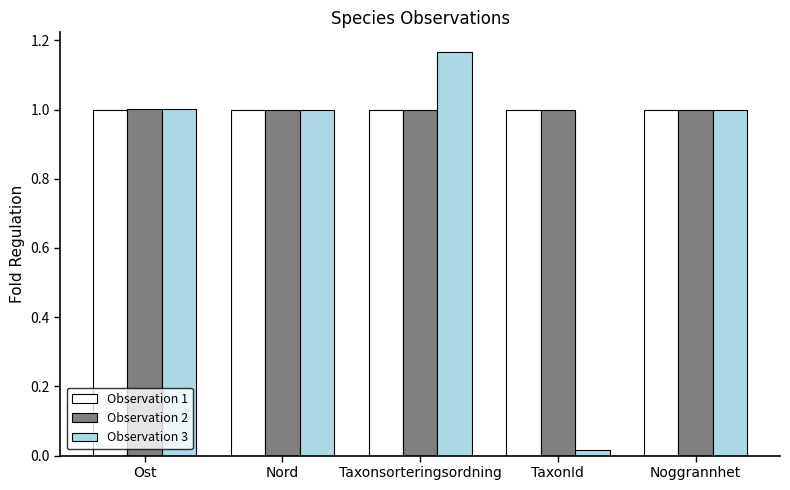

What is the total value across all series at Ost?

3.0